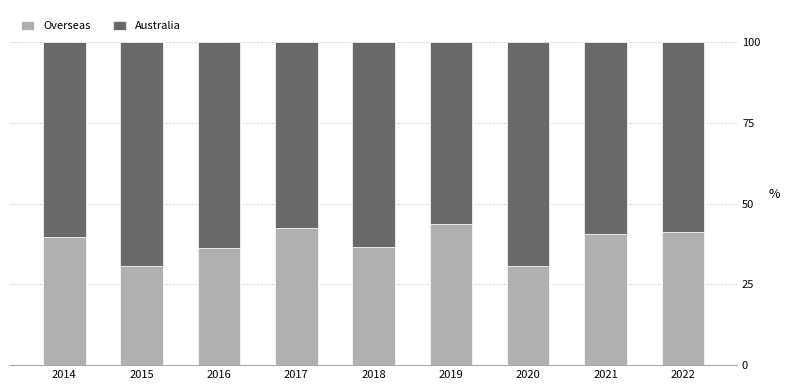

What is the total value across all series at 2017?

100.0